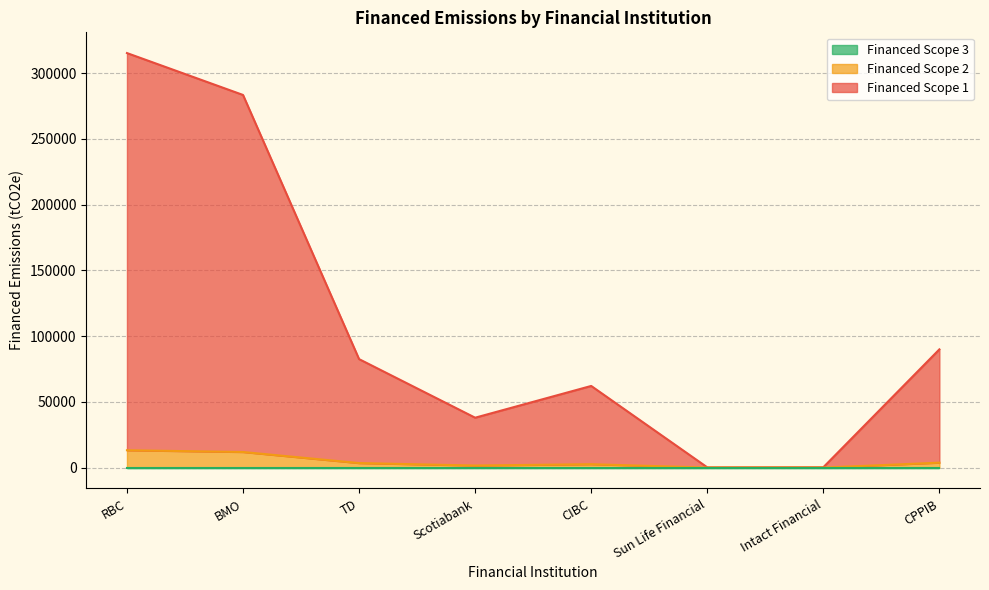

At which category is the sum across all series the highest?

RBC